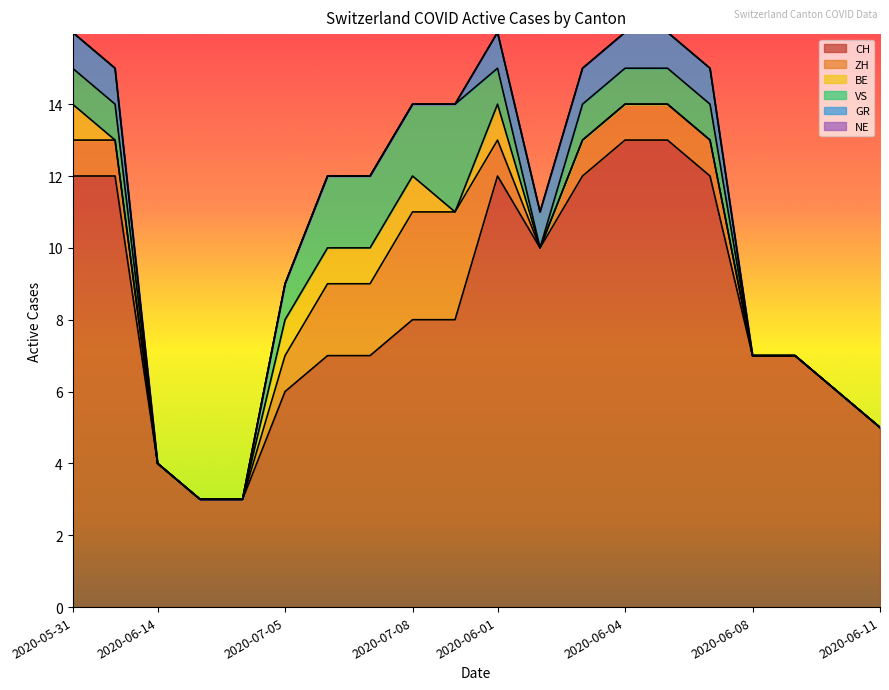

Rank the categories by CH value from highest to lowest.

2020-06-04, 2020-06-05, 2020-05-31, 2020-06-07, 2020-06-01, 2020-06-03, 2020-06-06, 2020-06-02, 2020-07-08, 2020-07-09, 2020-07-06, 2020-07-07, 2020-06-08, 2020-06-09, 2020-07-05, 2020-06-10, 2020-06-11, 2020-06-14, 2020-06-21, 2020-06-28